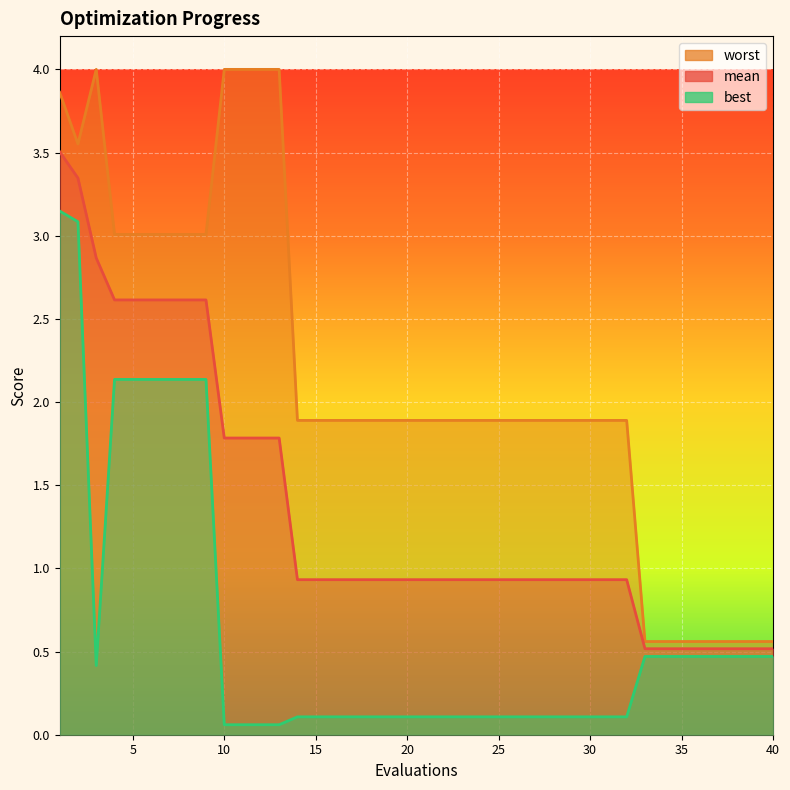

Which series has the widest spread of values?

worst